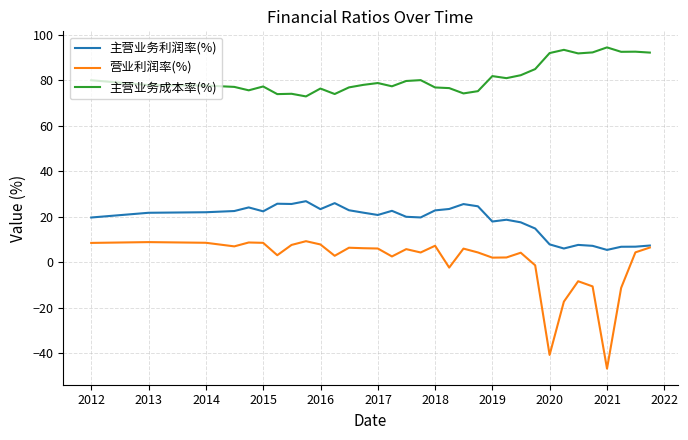

Which series has the largest total across all categories?

主营业务成本率(%)